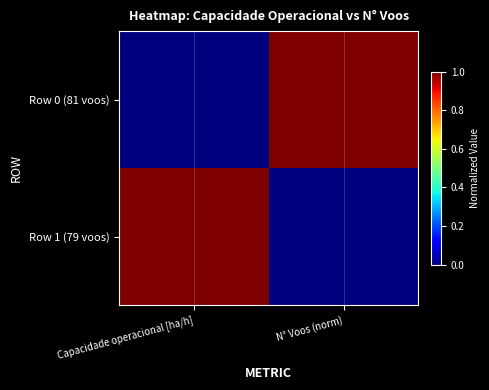

Reading right to left, list all the values displayed in this chart.

Row 0 (81 voos): N° Voos (norm)=1	Capacidade operacional [ha/h]=0
Row 1 (79 voos): N° Voos (norm)=0	Capacidade operacional [ha/h]=1